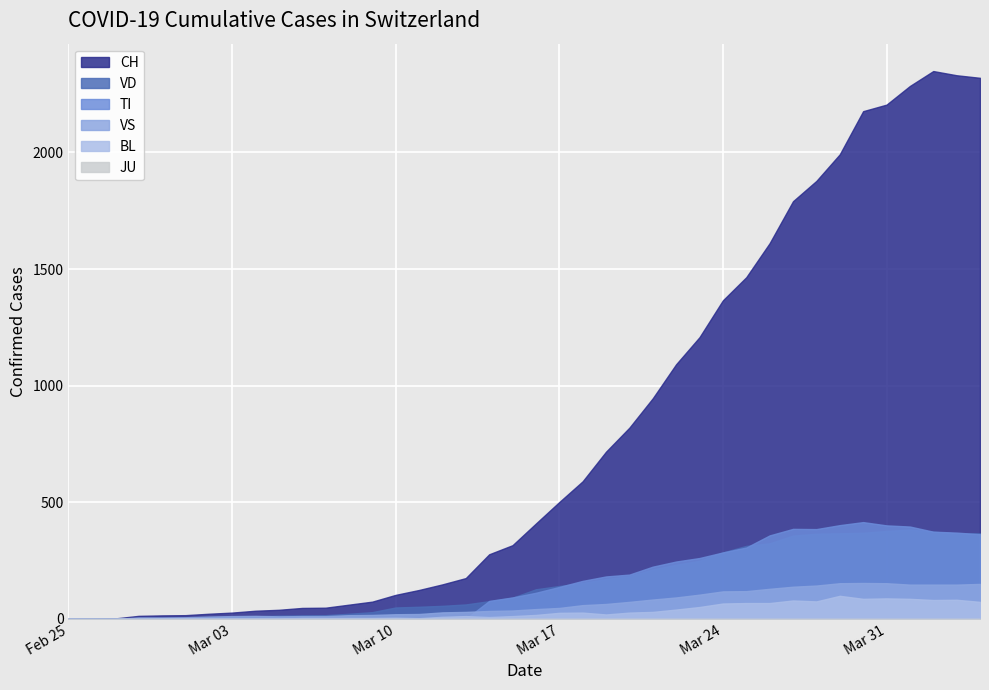

Reading left to right, transcribe all the data shown in this chart.

CH: 0	1	2	13	15	16	22	27	35	39	47	48	61	74	103	124	148	175	277	316	409	501	590	717	820	946	1092	1208	1366	1465	1611	1791	1878	1992	2177	2205	2285	2349	2331	2320
TI: 0	0	0	0	0	0	0	0	0	0	0	0	0	0	0	0	0	0	77	92	112	137	163	182	190	224	246	261	285	306	358	386	385	402	415	401	396	374	370	363
VD: 0	0	0	4	4	4	6	8	11	14	15	16	22	29	49	52	56	62	76	91	127	141	154	171	183	212	232	249	285	313	324	357	365	367	369	377	383	374	366	367
VS: 0	0	0	6	6	7	10	12	13	11	12	12	16	17	20	21	28	30	34	36	42	47	59	64	73	83	92	104	118	119	129	138	143	153	154	153	147	147	147	150
BL: 0	0	0	0	1	1	1	1	1	1	4	4	4	4	5	3	9	12	8	12	17	26	27	19	27	30	40	51	66	68	68	79	75	99	86	88	86	81	82	73